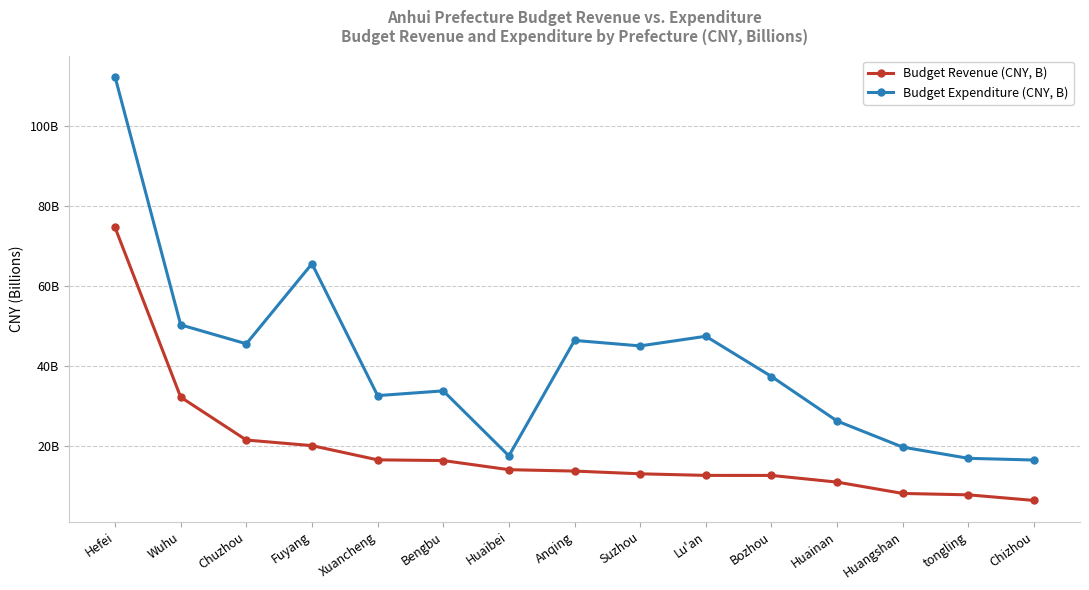

The Budget Expenditure (CNY, B) series shows 32.6 at Xuancheng. True or false?

True